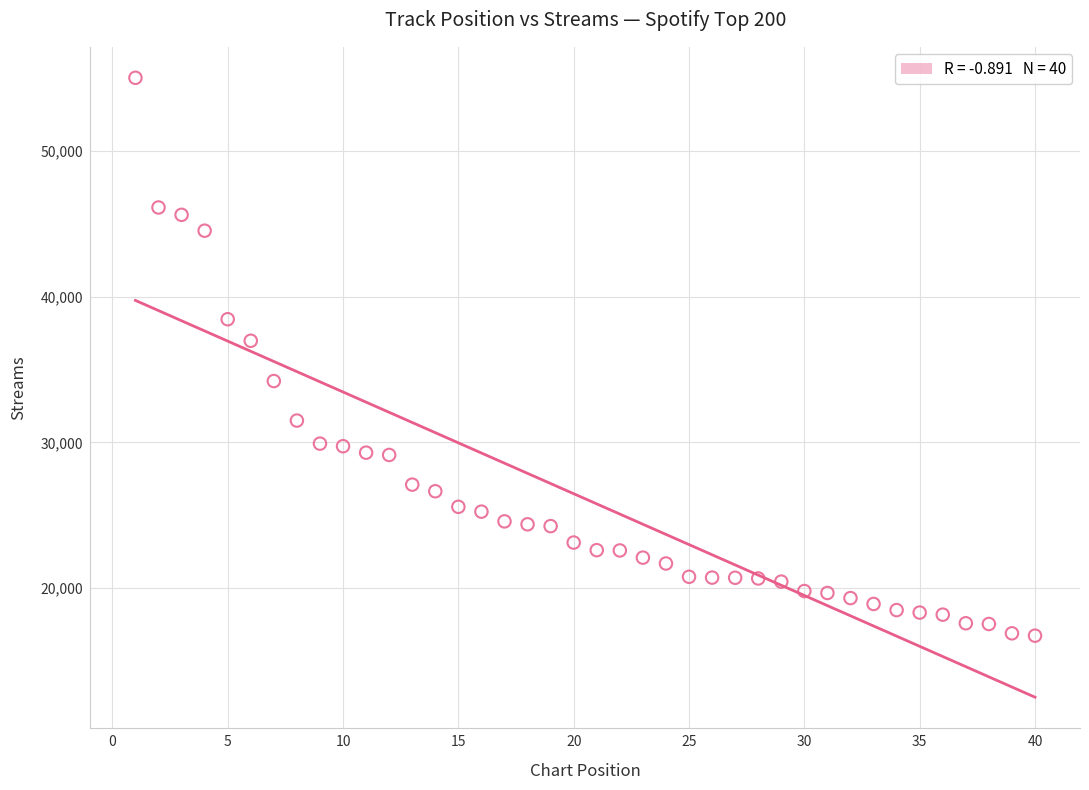

What Y value in the scatter plot is closest to 35888?

36986